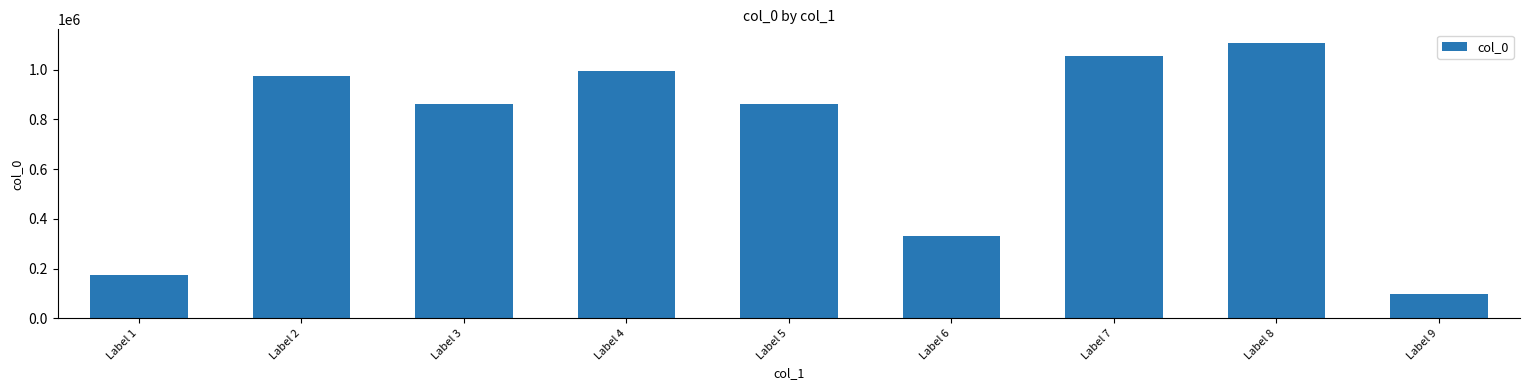

At which category does the chart reach its minimum across all series?

Label 9